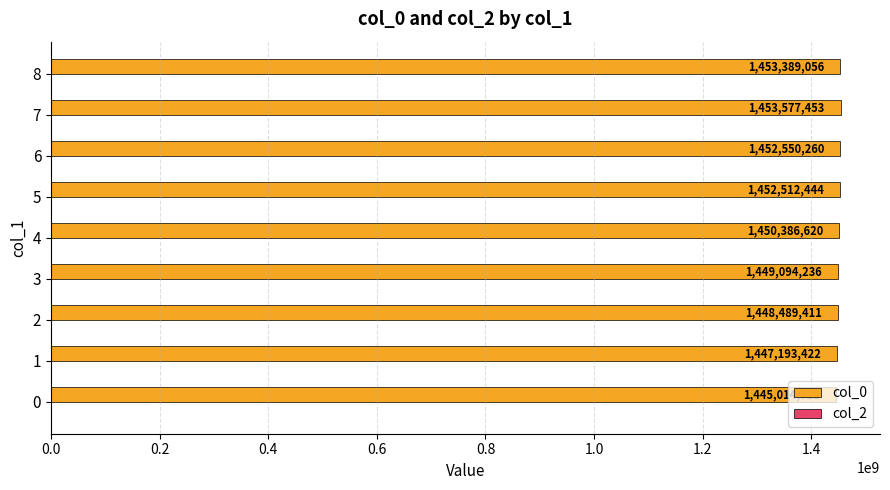

True or false: the data shows 1445014521.0 at 0.

True